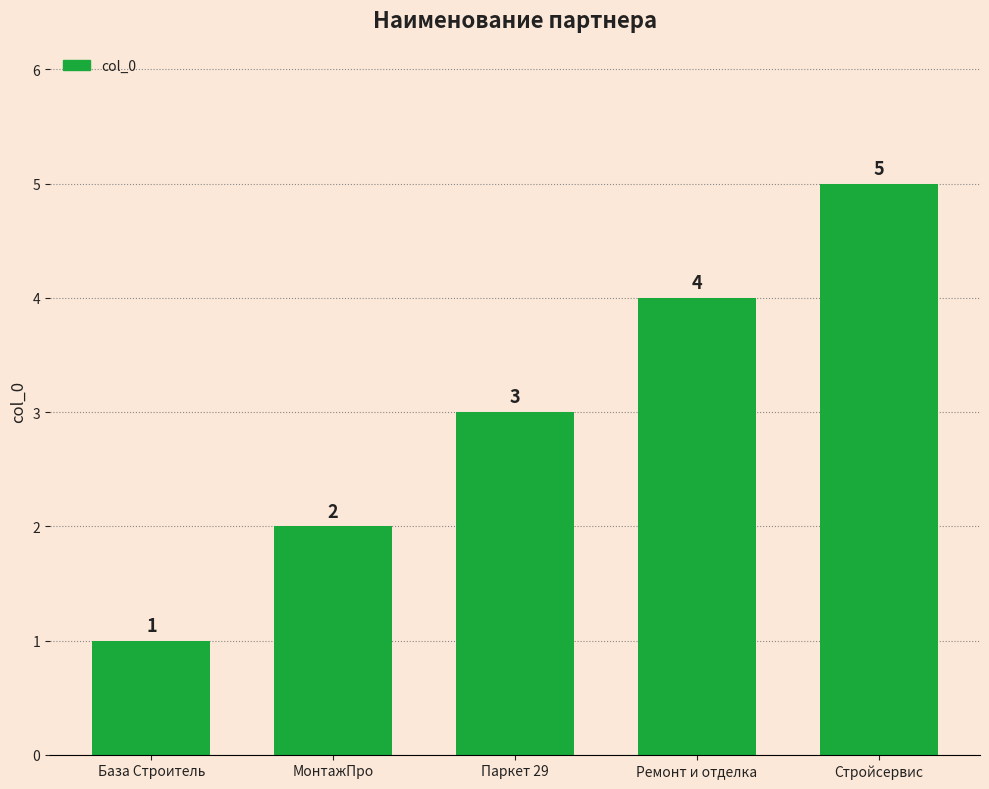

What position from the left is МонтажПро?

2